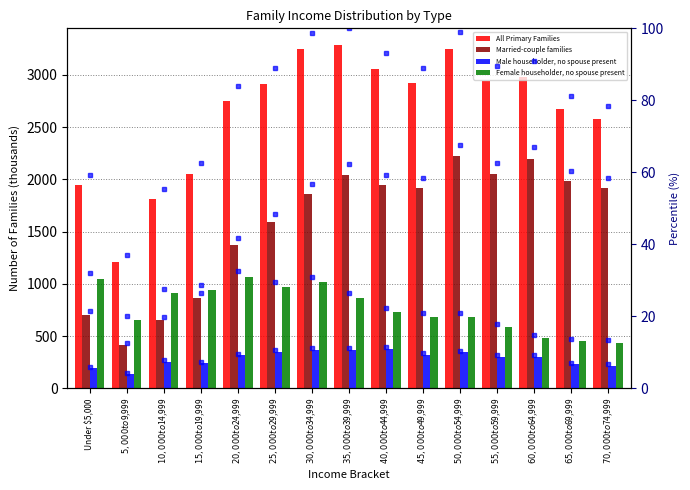

True or false: Married-couple families has a value of 1368 at $20,000 to $24,999.

True